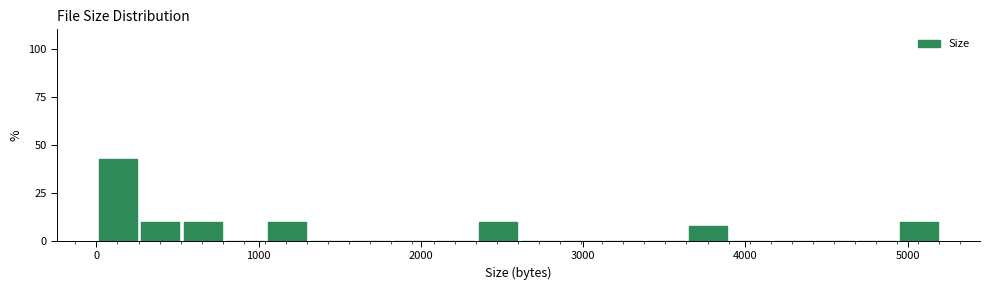

Around what value on the x-axis is the tallest bar? Give the approximate position of its centre, as read against the axis.

100